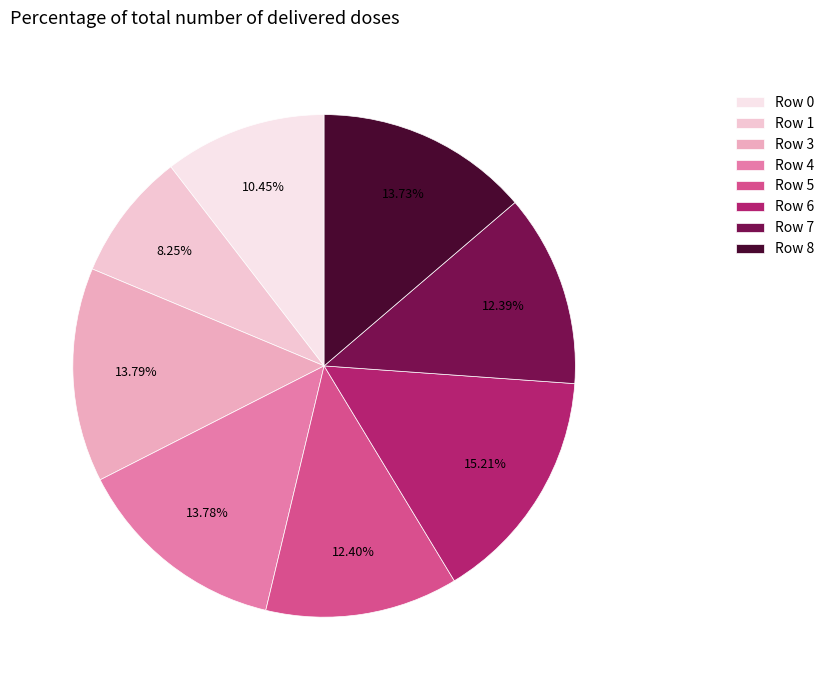

Which category has the biggest portion of the pie?

Row 6